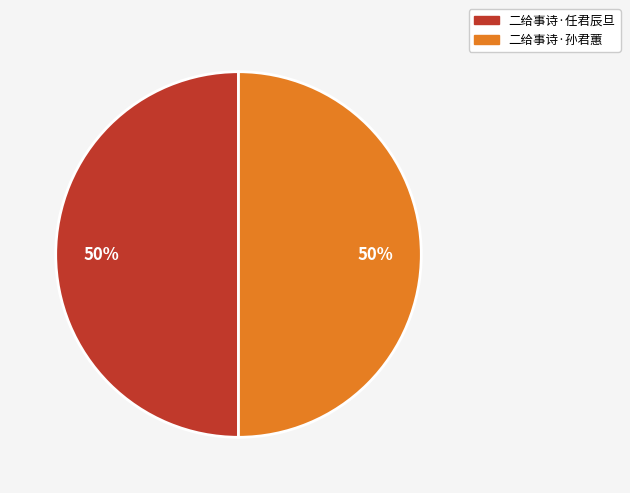

To the nearest percent, what is the average slice percentage?

50%